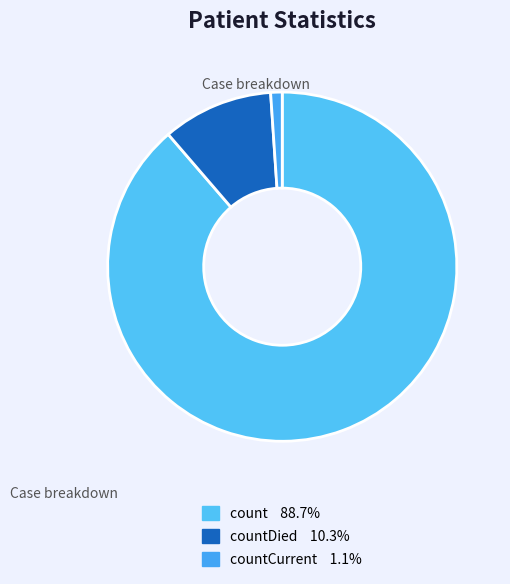

How many segments does this pie chart have?

3